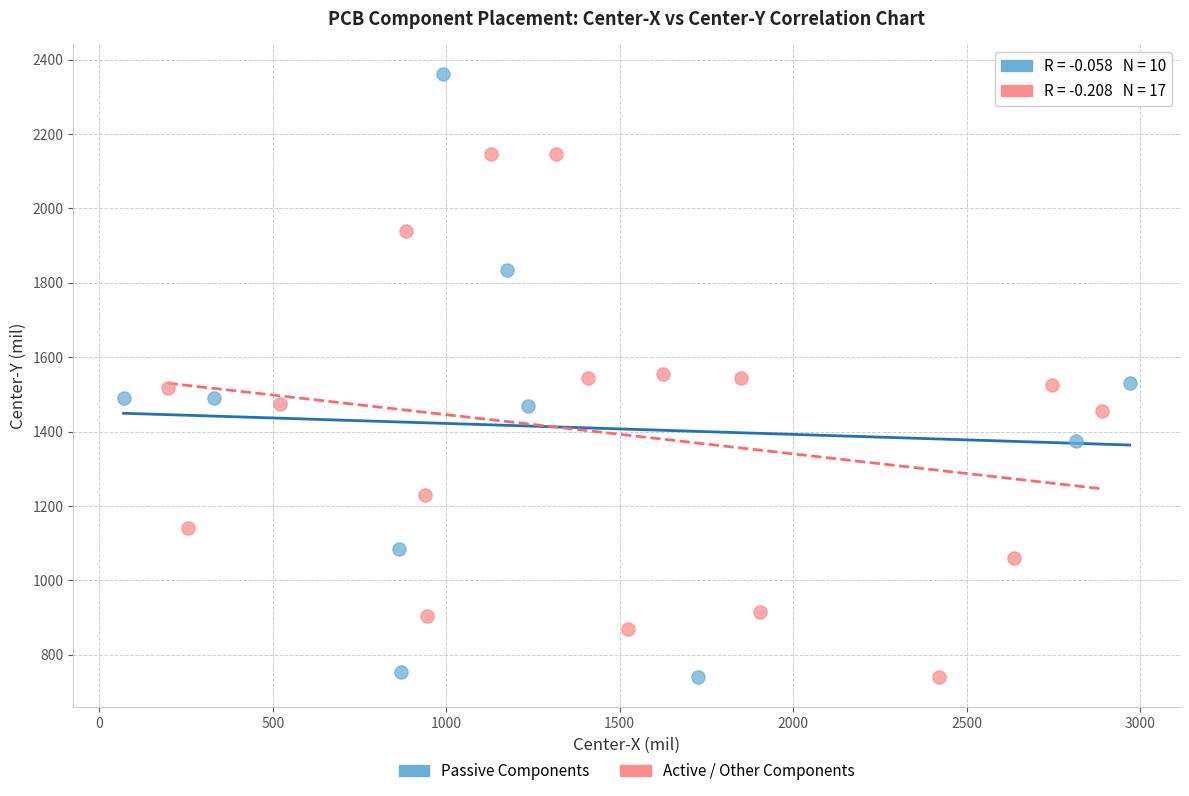

Which series has the widest spread of Y values?

Passive Components